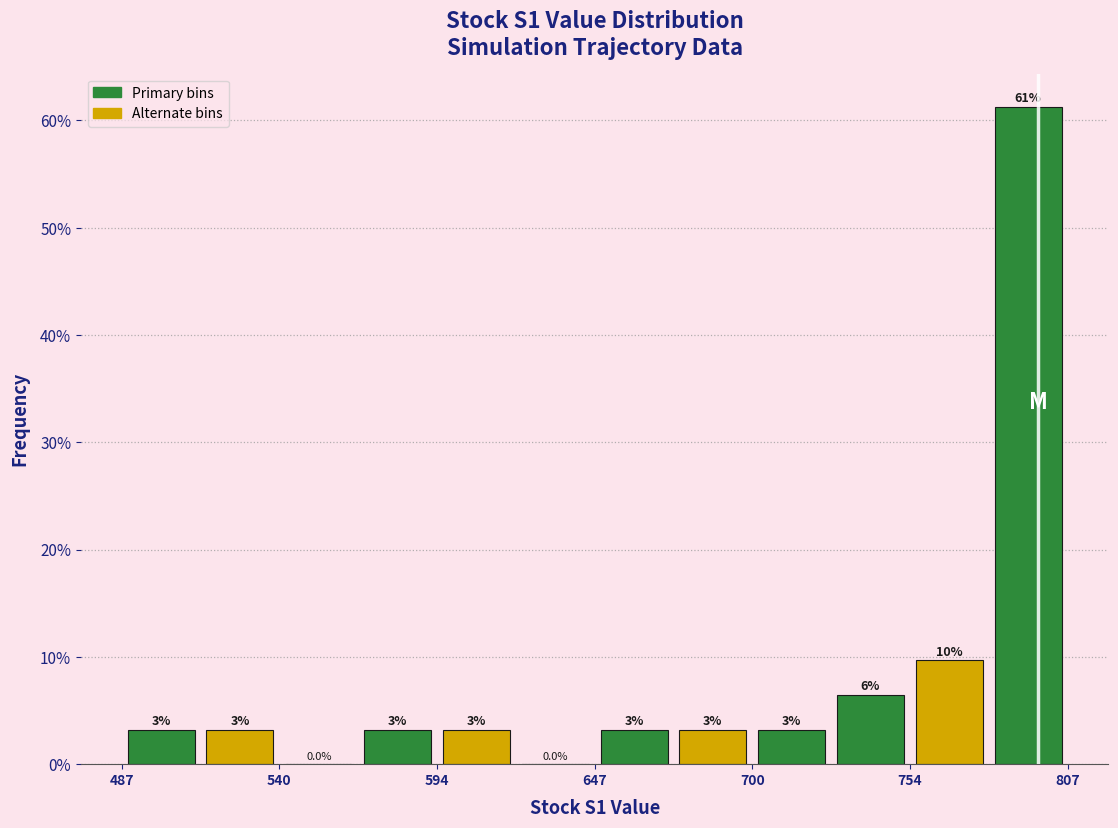

Around what value on the x-axis is the tallest bar? Give the approximate position of its centre, as read against the axis.

790